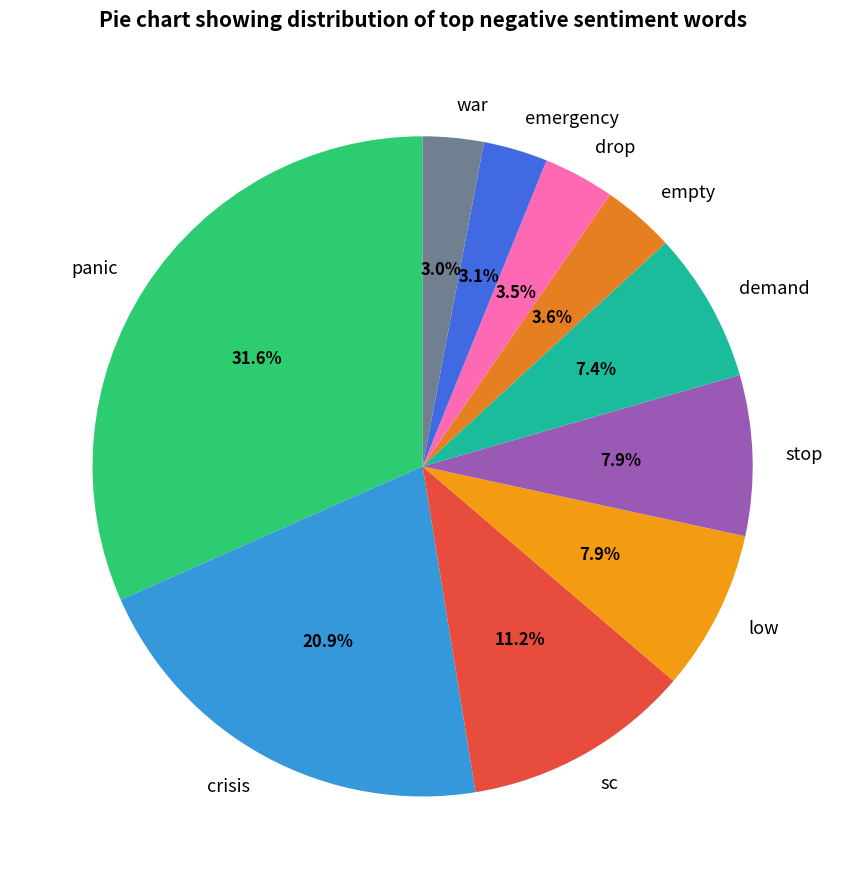

How many slices are in this pie chart?

10